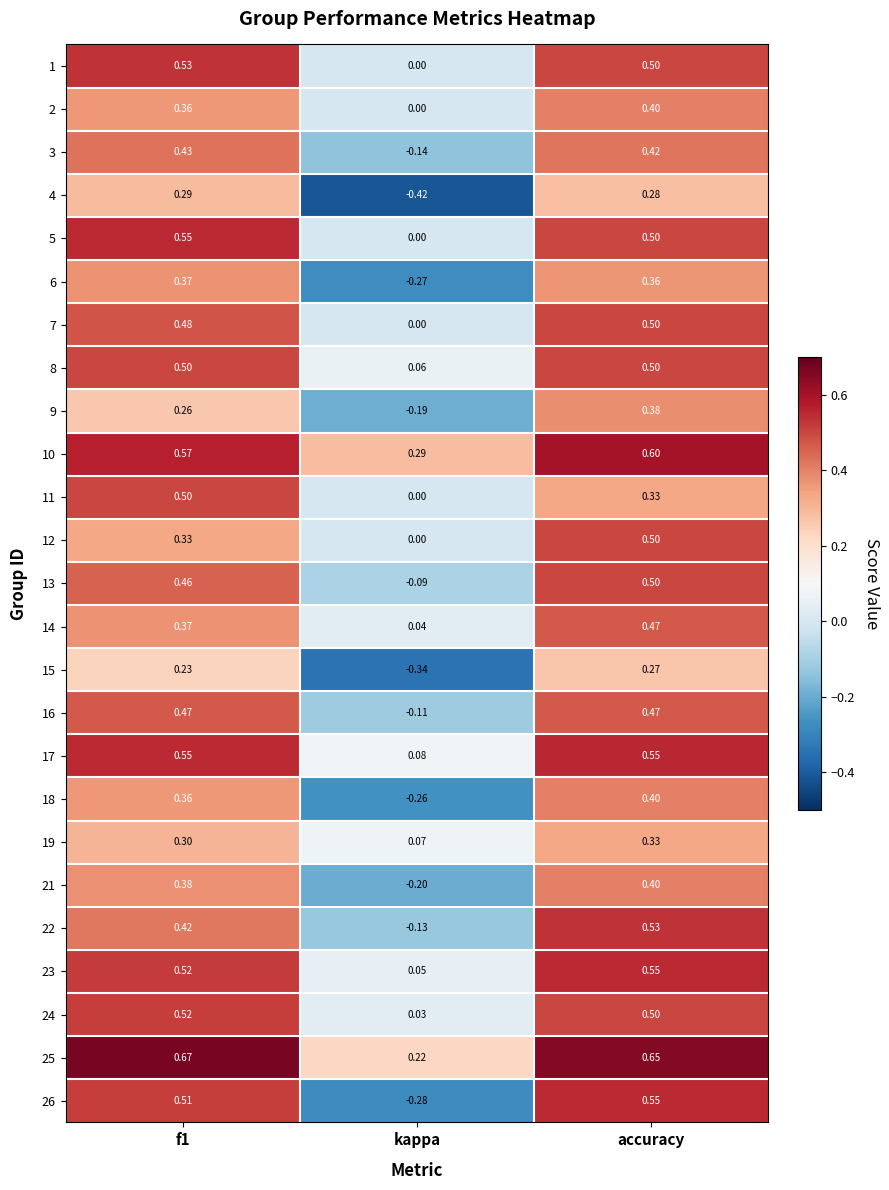

At which category does the chart reach its minimum across all series?

kappa